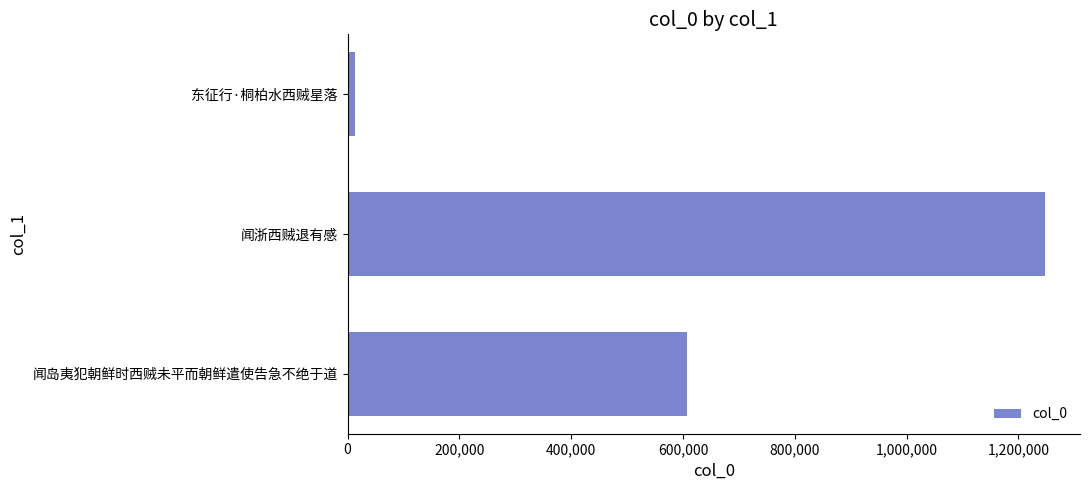

Which has a higher value, 东征行·桐柏水西贼星落 or 闻浙西贼退有感?

闻浙西贼退有感